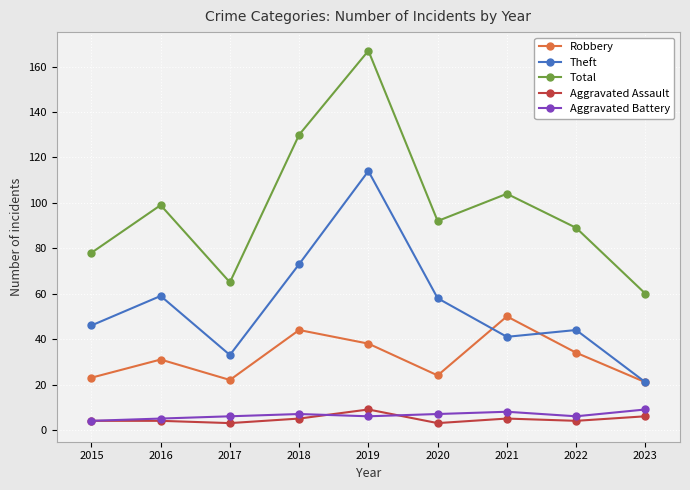

What is the sum of all Aggravated Battery values?

58